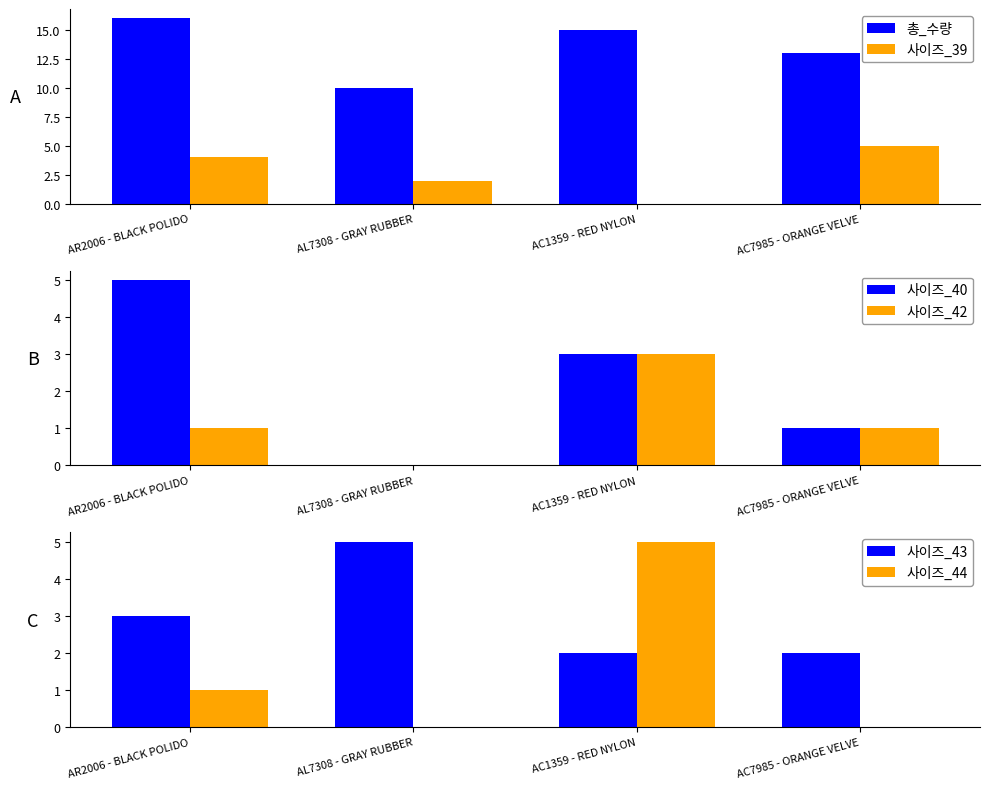

The 총_수량 series shows 4 at AC1359 - RED NYLON. True or false?

False